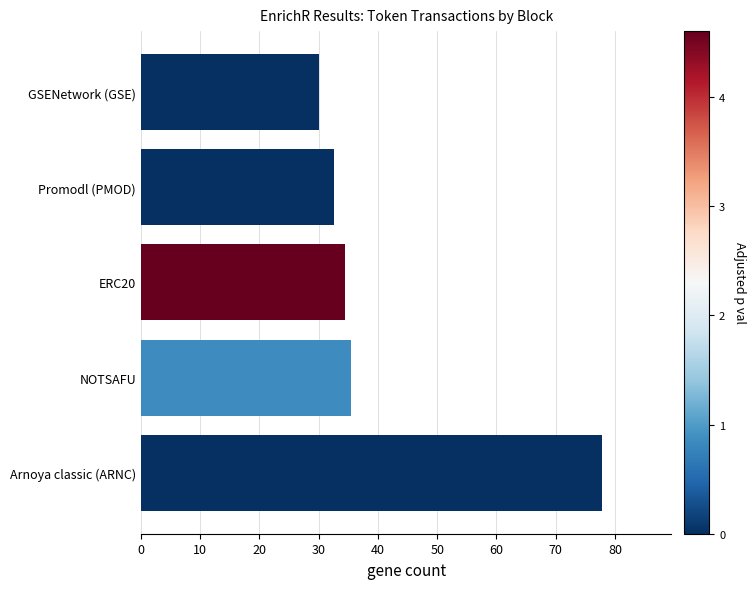

Rank the categories by value from highest to lowest.

Arnoya classic (ARNC), NOTSAFU, ERC20, Promodl (PMOD), GSENetwork (GSE)